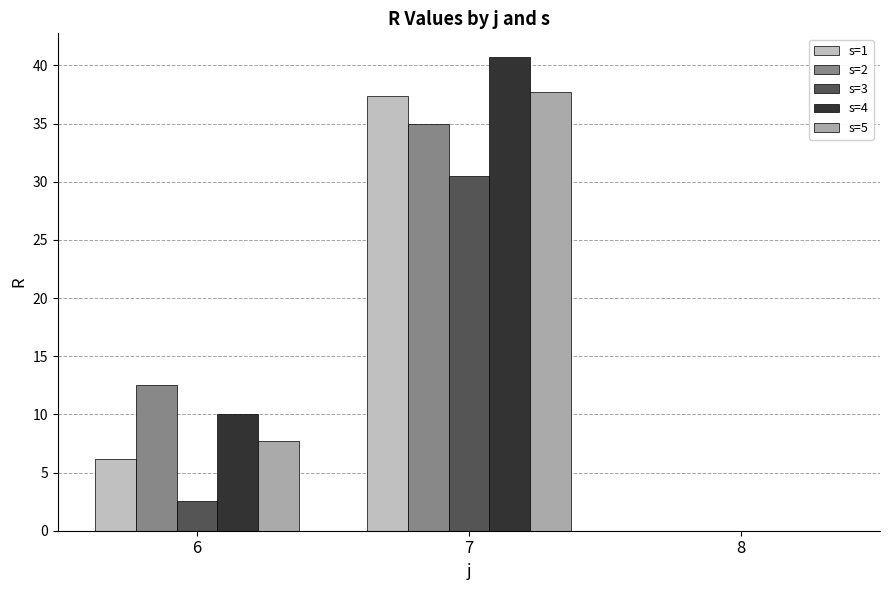

Reading left to right, list all the values displayed in this chart.

s=1: 6=6.2	7=37.4	8=0.0
s=2: 6=12.5	7=35.0	8=0.0
s=3: 6=2.6	7=30.5	8=0.0
s=4: 6=10.1	7=40.7	8=0.0
s=5: 6=7.7	7=37.8	8=0.0